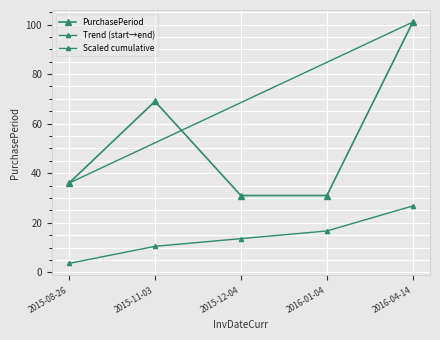

What is the greatest value displayed?

101